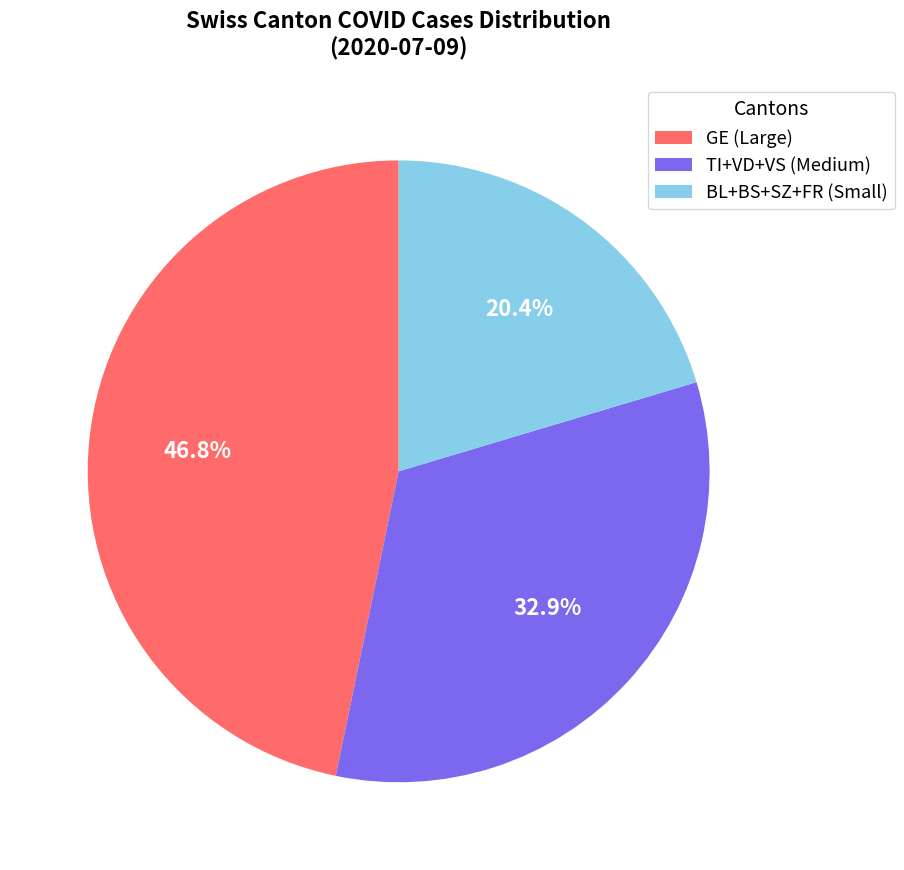

Is TI+VD+VS (Medium) the majority of the pie?

No